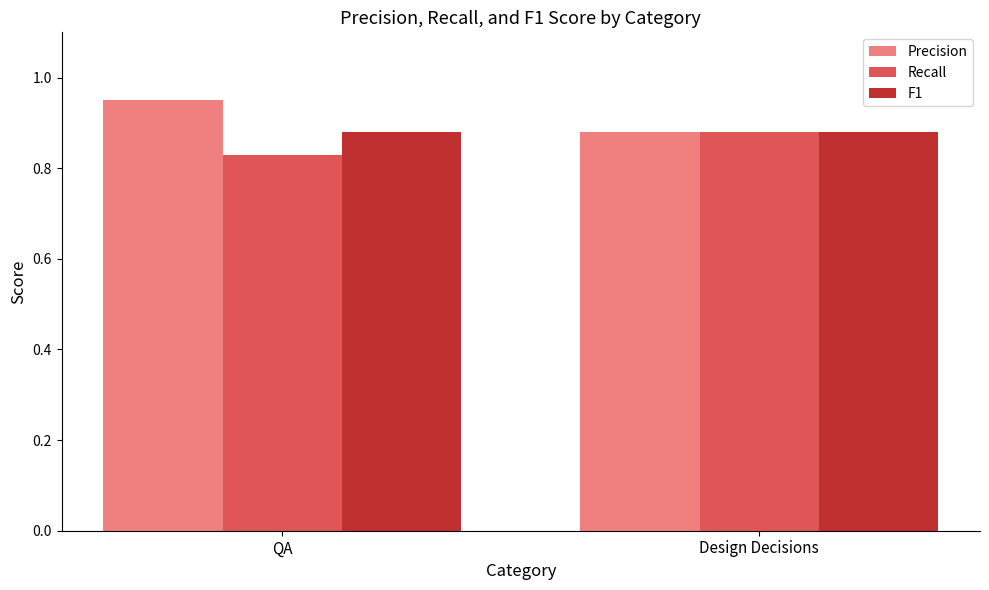

What is the difference between the maximum and minimum values in the Precision series?

0.1